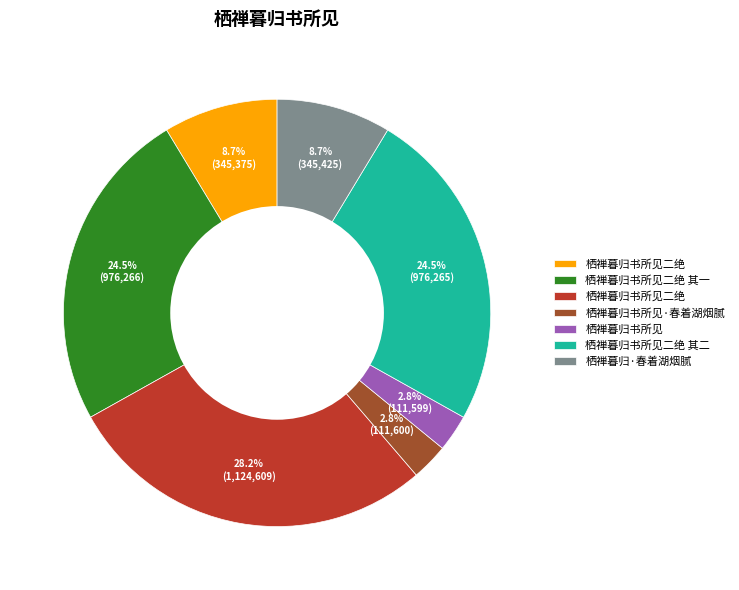

Count the number of slices in the pie.

7